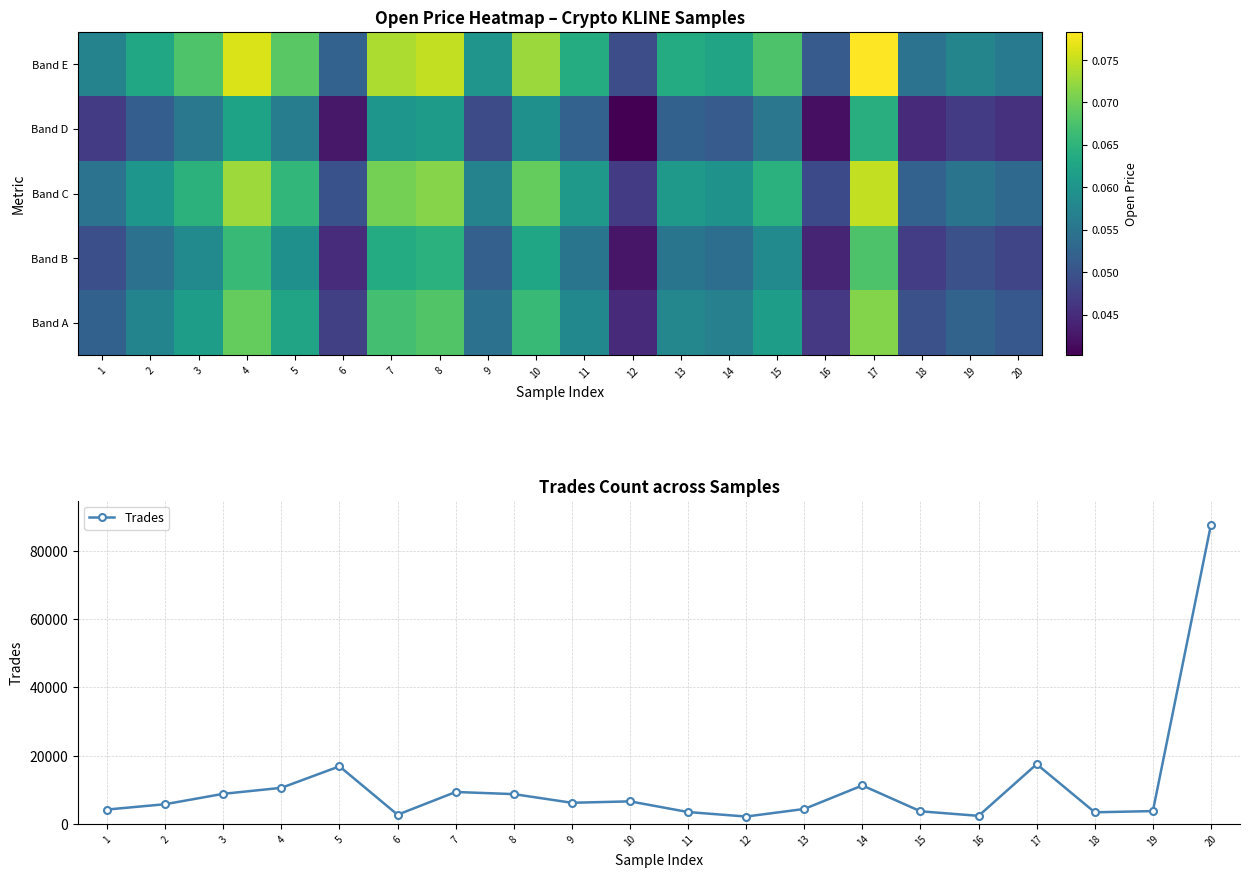

Between 7 and 9, which series saw the biggest shift?

Trades